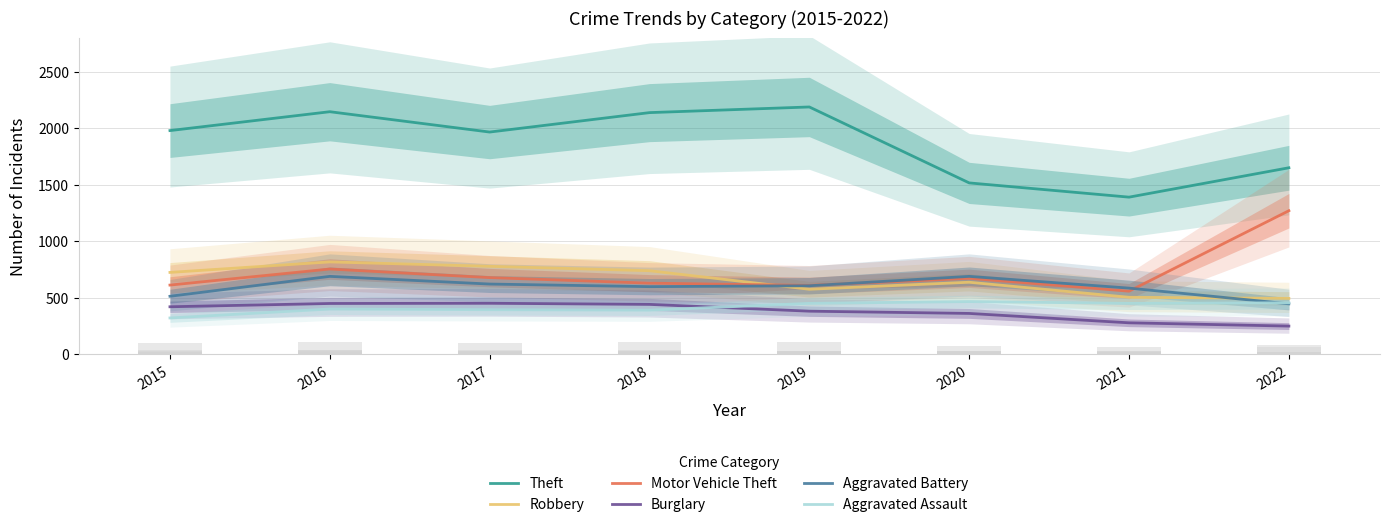

At 2018, list the series in order from smallest to largest.

Aggravated Assault, Burglary, Aggravated Battery, Motor Vehicle Theft, Robbery, Theft